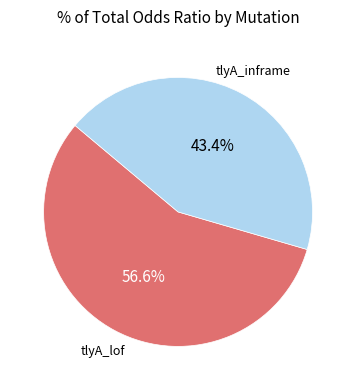

How many segments does this pie chart have?

2